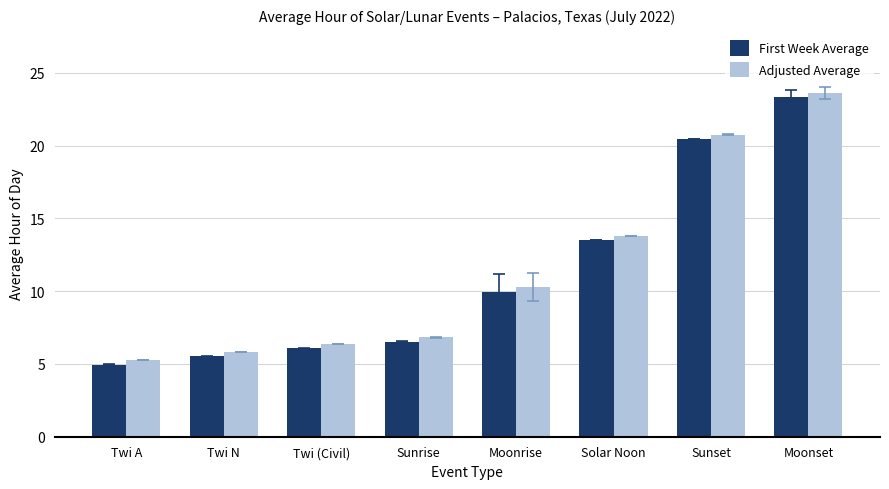

What is the sum of the Adjusted Average values at Twi A and Solar Noon?

19.0